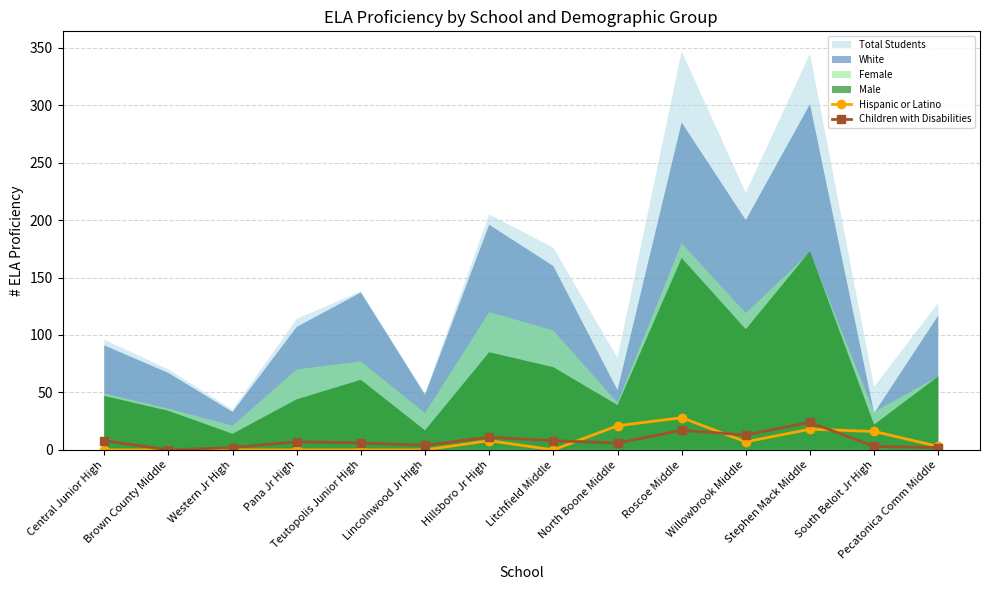

At which category does the chart reach its peak across all series?

Roscoe Middle